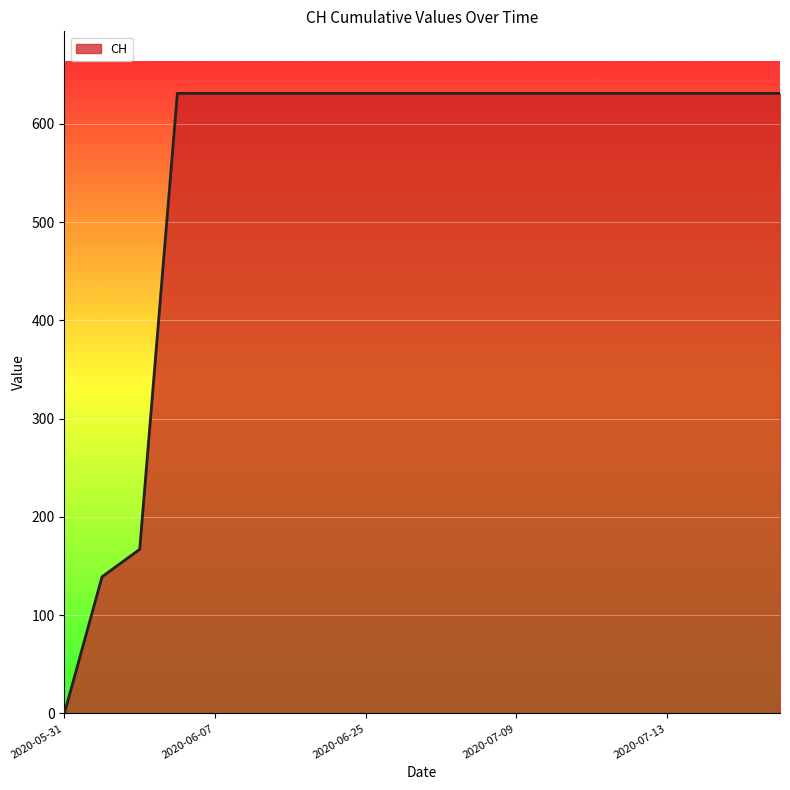

What is the greatest value displayed?

631